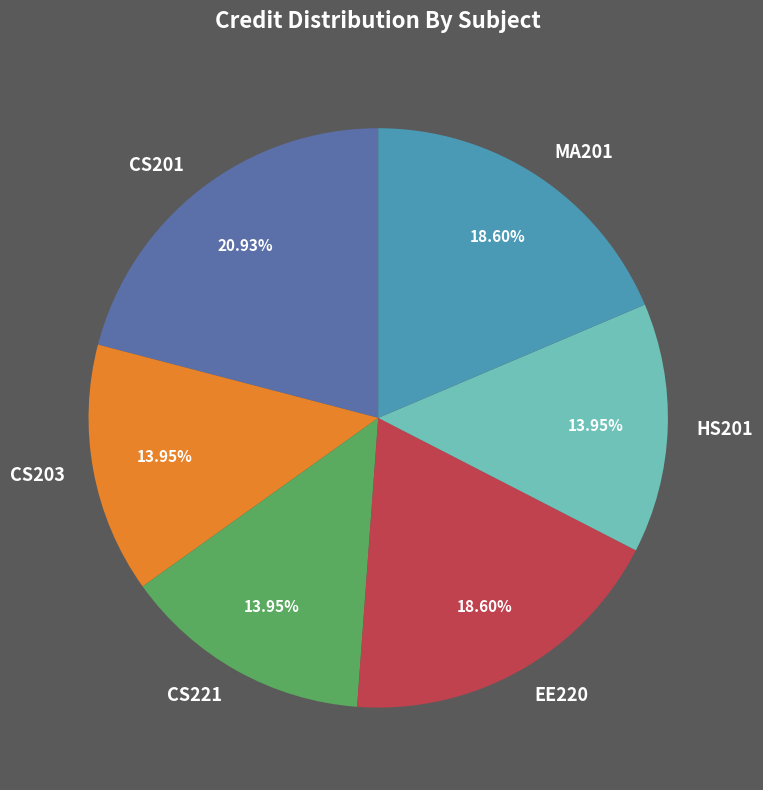

Do CS203 and CS221 together represent more than half of the pie?

No